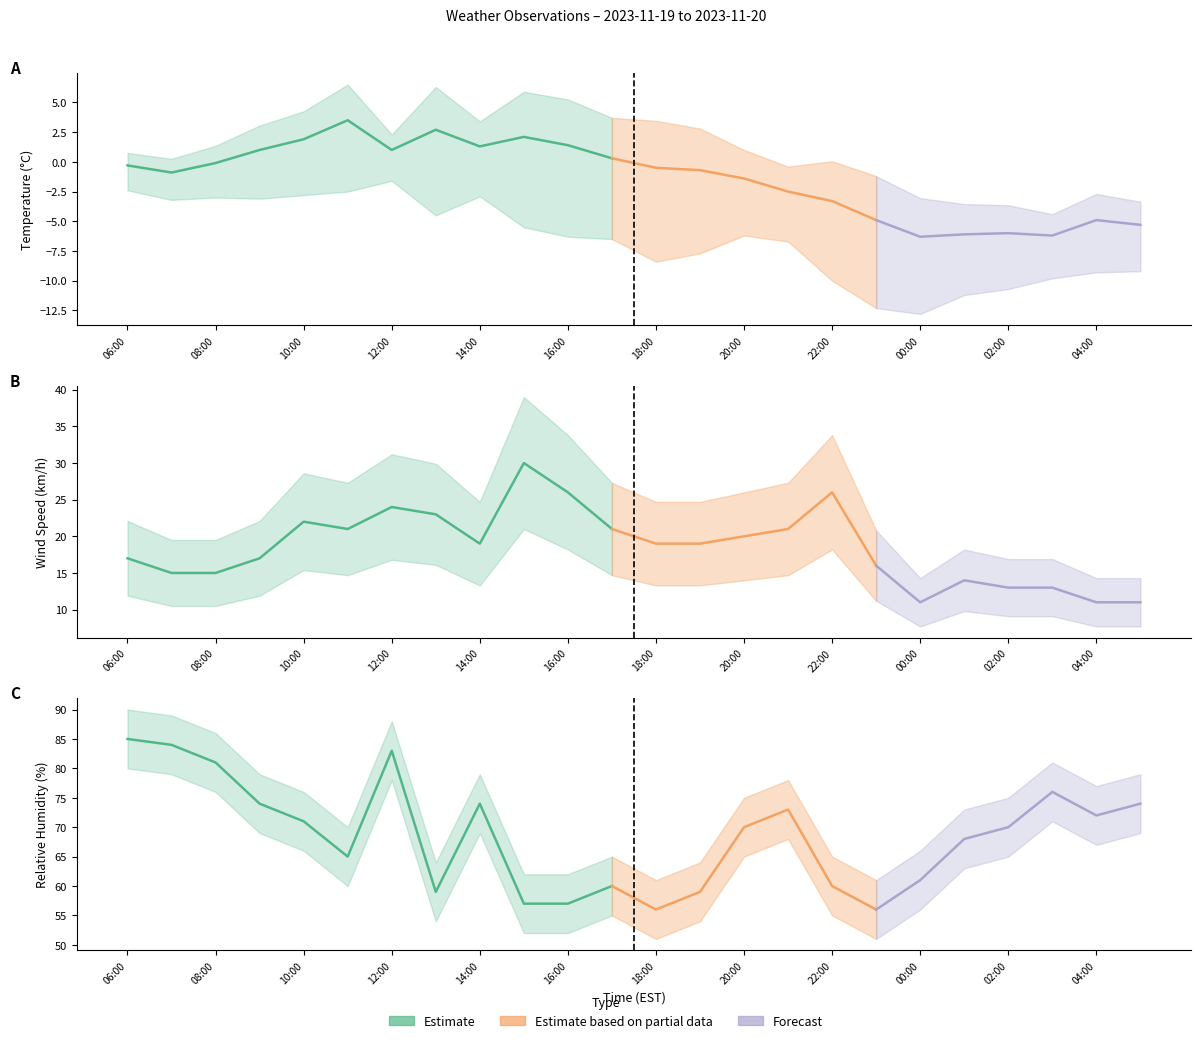

At which label is temperature closest to -1?

07:00